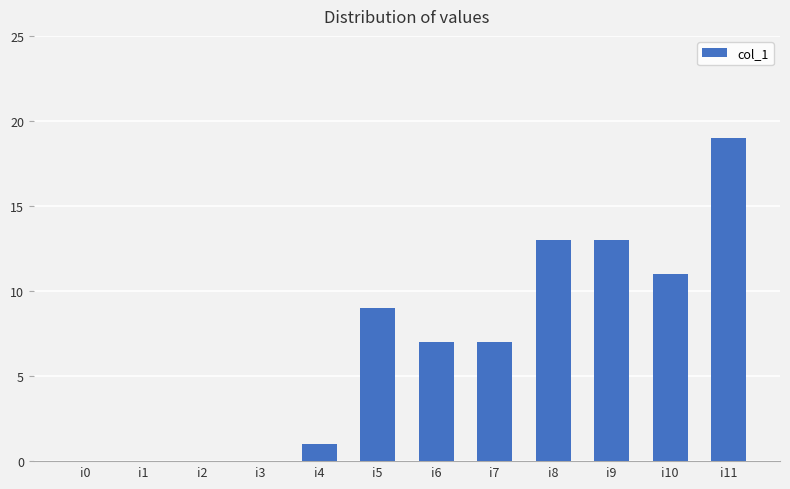

What is the sum of the values at i4 and i6?

8